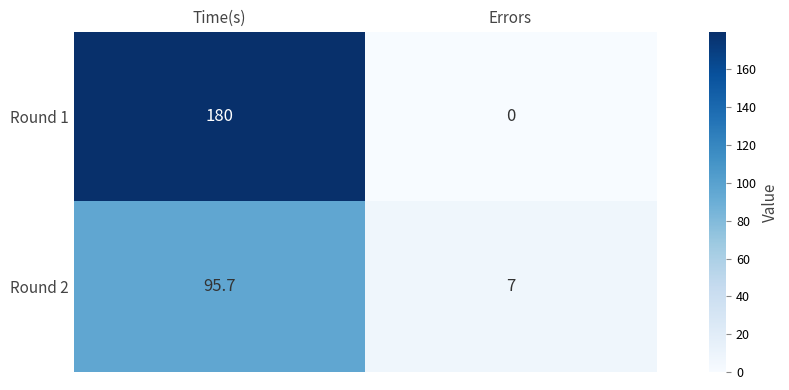

What is the sum of the Round 1 values at Errors and Time(s)?

180.0